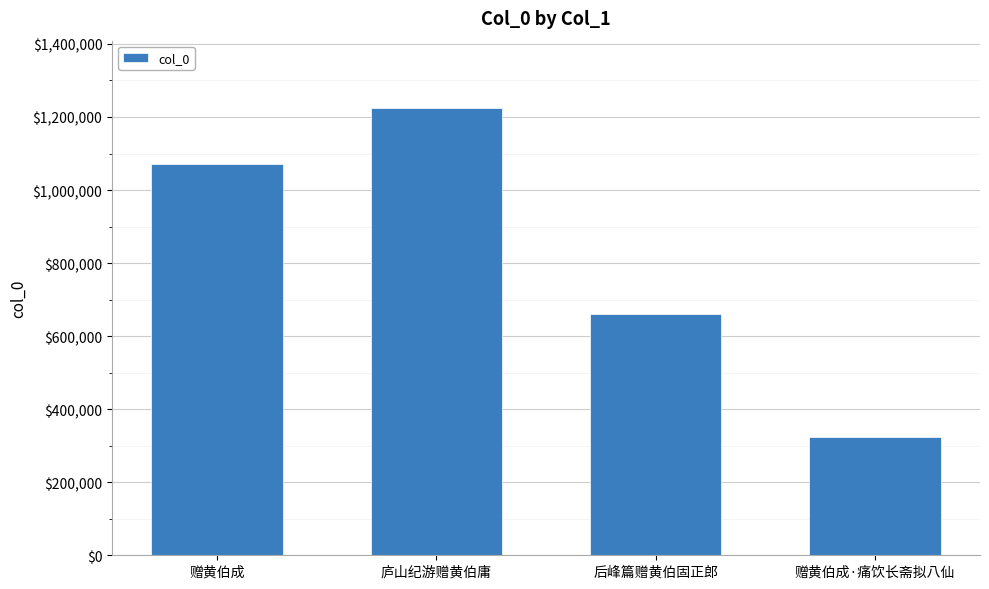

What is the change in value from 赠黄伯成 to 赠黄伯成·痛饮长斋拟八仙?

-748139